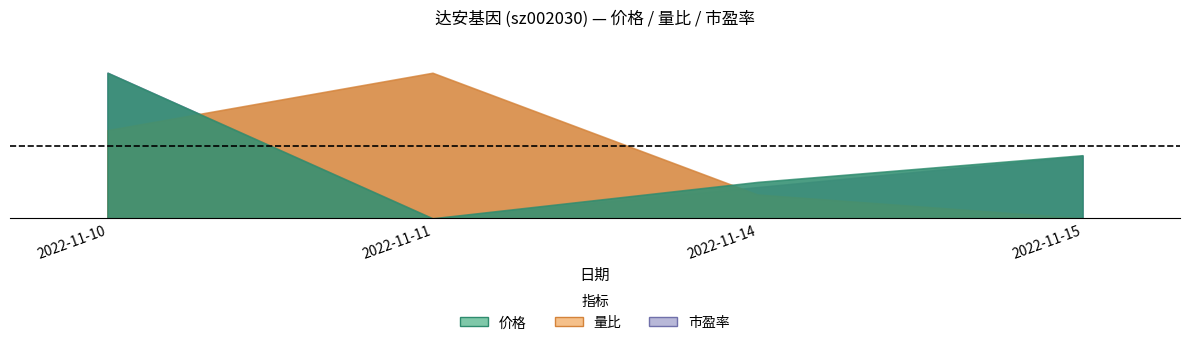

True or false: 市盈率 and 量比 cross at least once.

False